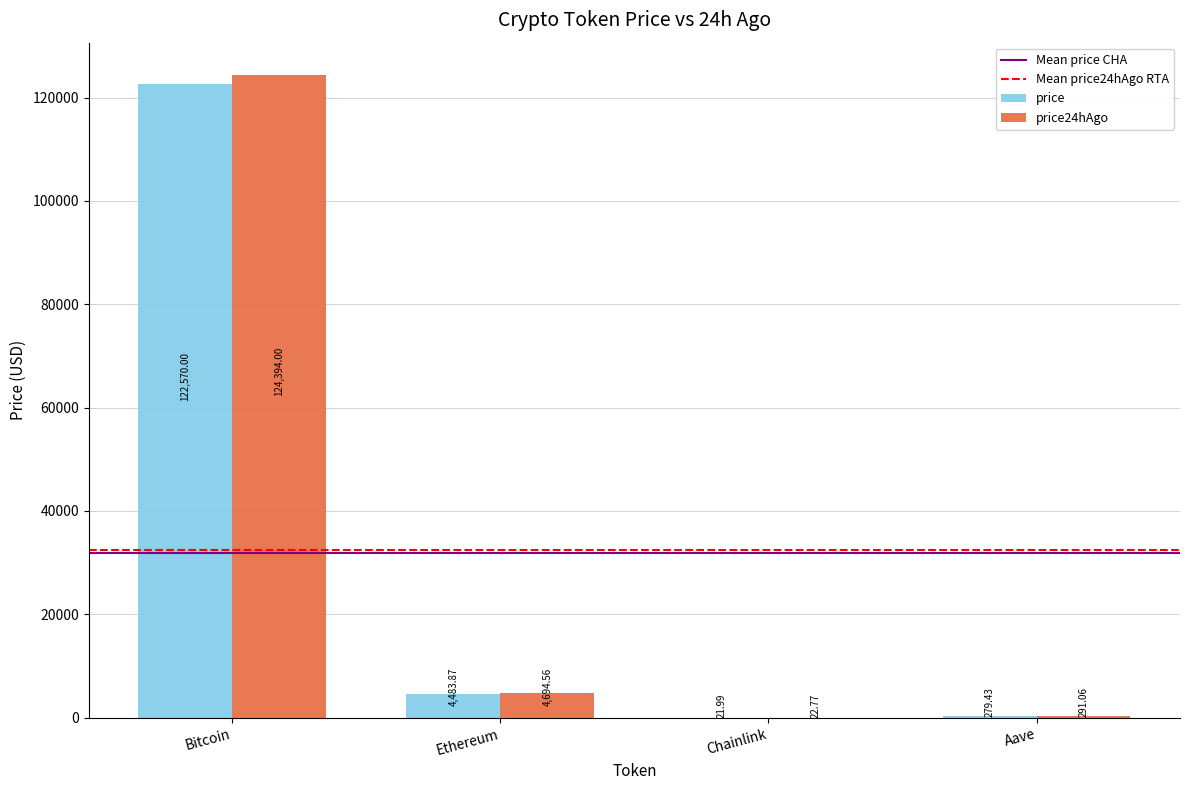

Reading left to right, what are all the values shown in this chart?

price: 122570.0	4483.9	22.0	279.4
price24hAgo: 124394.0	4694.6	22.8	291.1